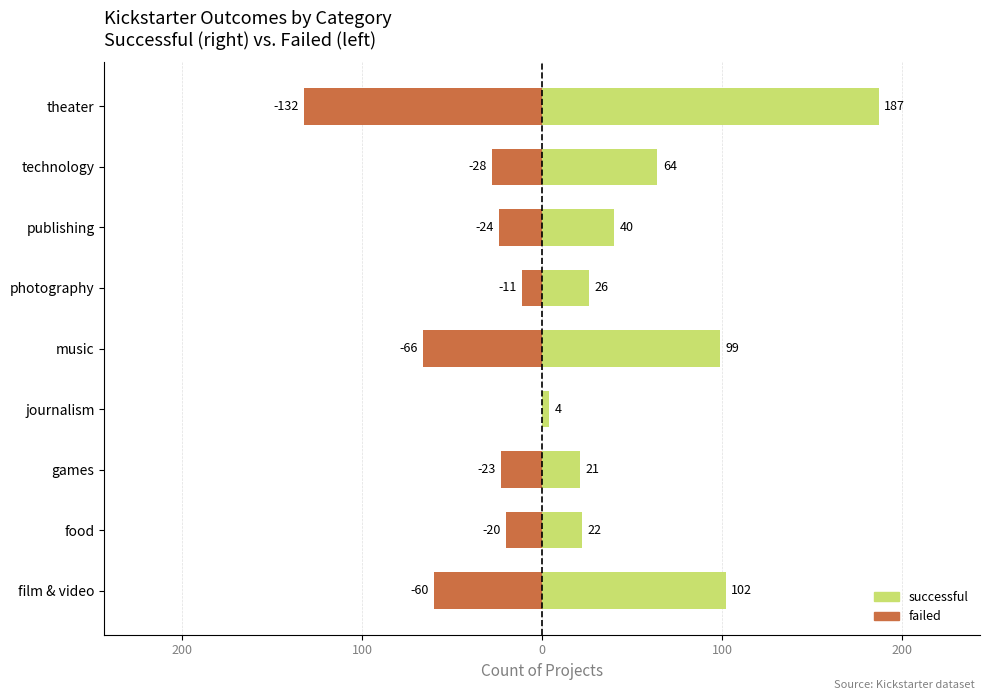

Which series has the largest range (max minus min)?

successful